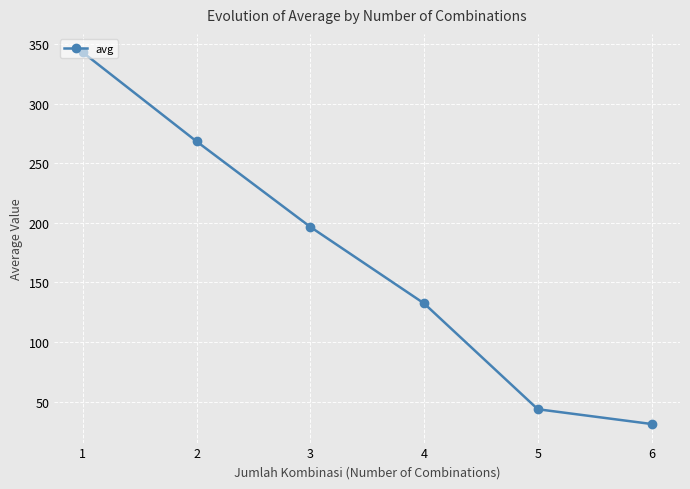

How many lines are shown in the chart?

1